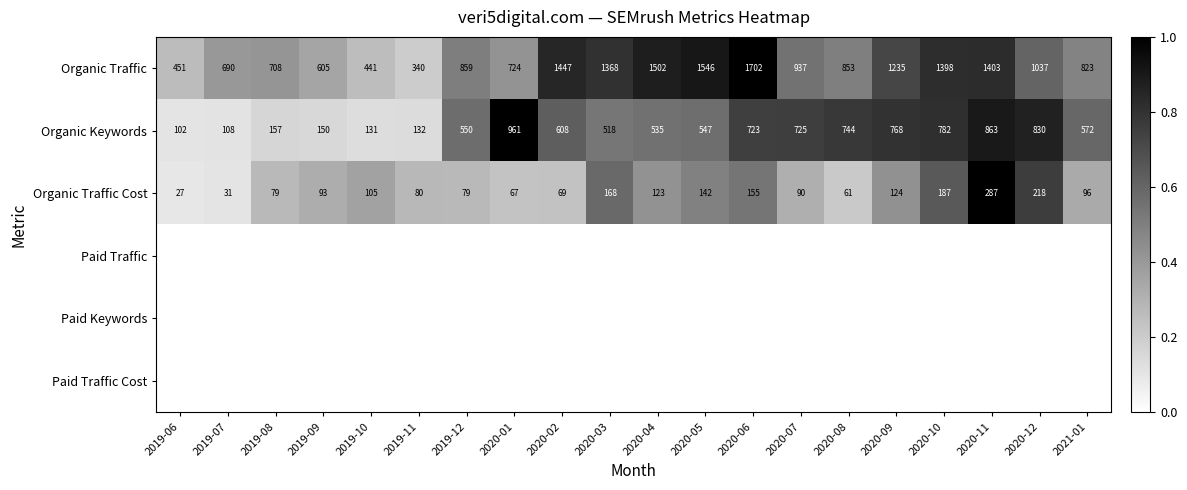

What is the difference between the Organic Keywords values at 2019-10 and 2020-08?

613